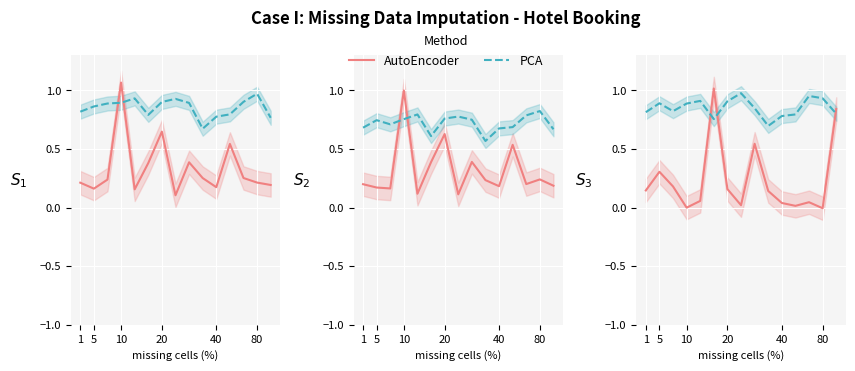

What value does the PCA series have at 13?

0.9